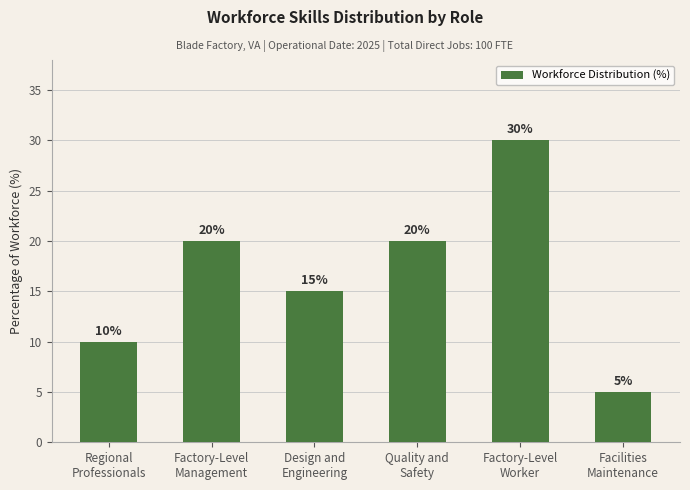

Count the values in the range 10 to 20.

4